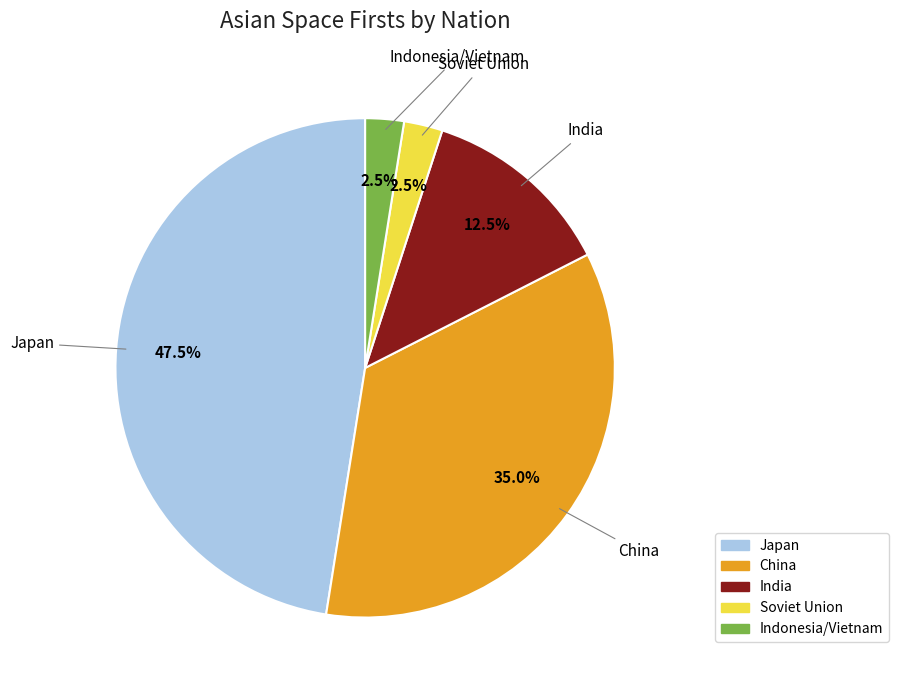

Is there any slice that represents more than half of the pie?

No